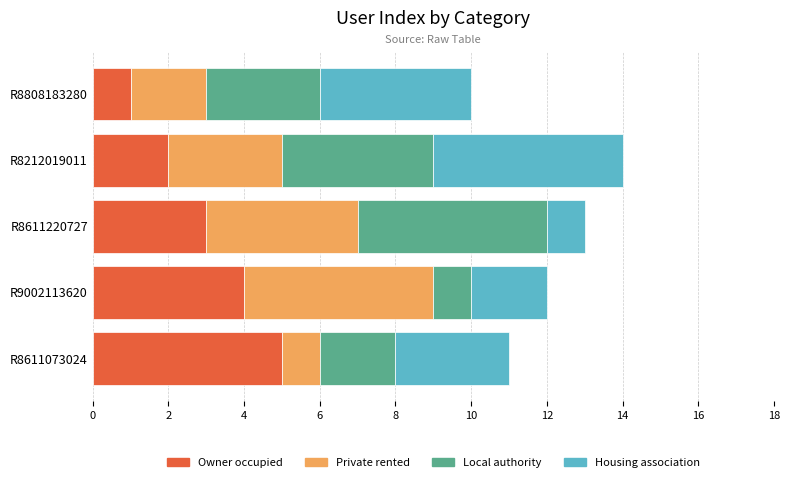

What is the total value across all series at R8611220727?

13